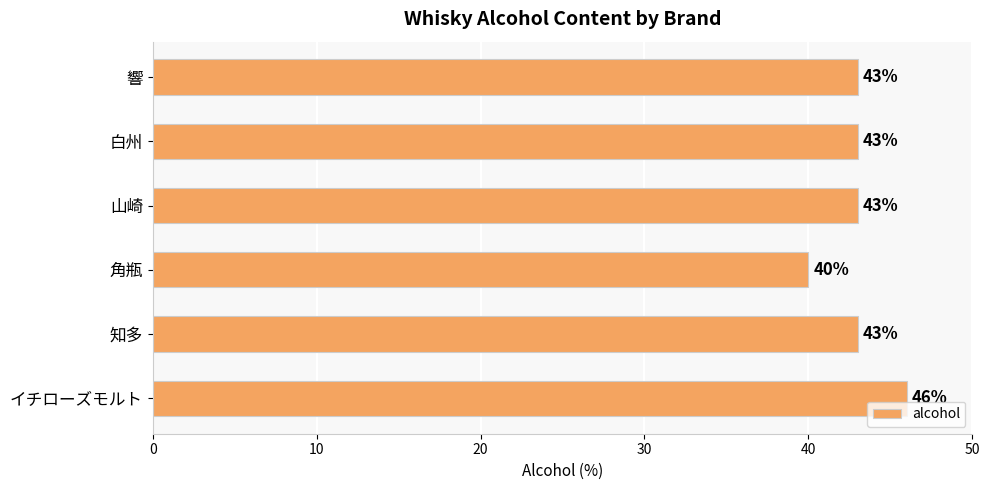

What is the minimum value shown in the chart?

40